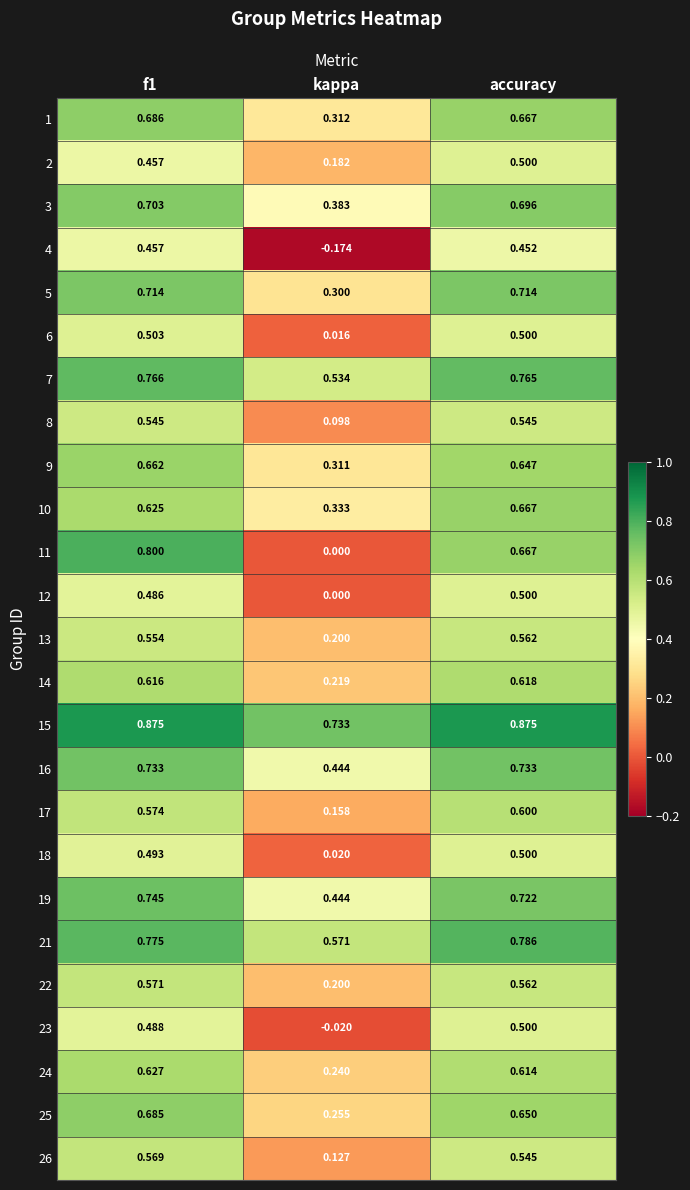

At which label is 2 closest to 0?

kappa